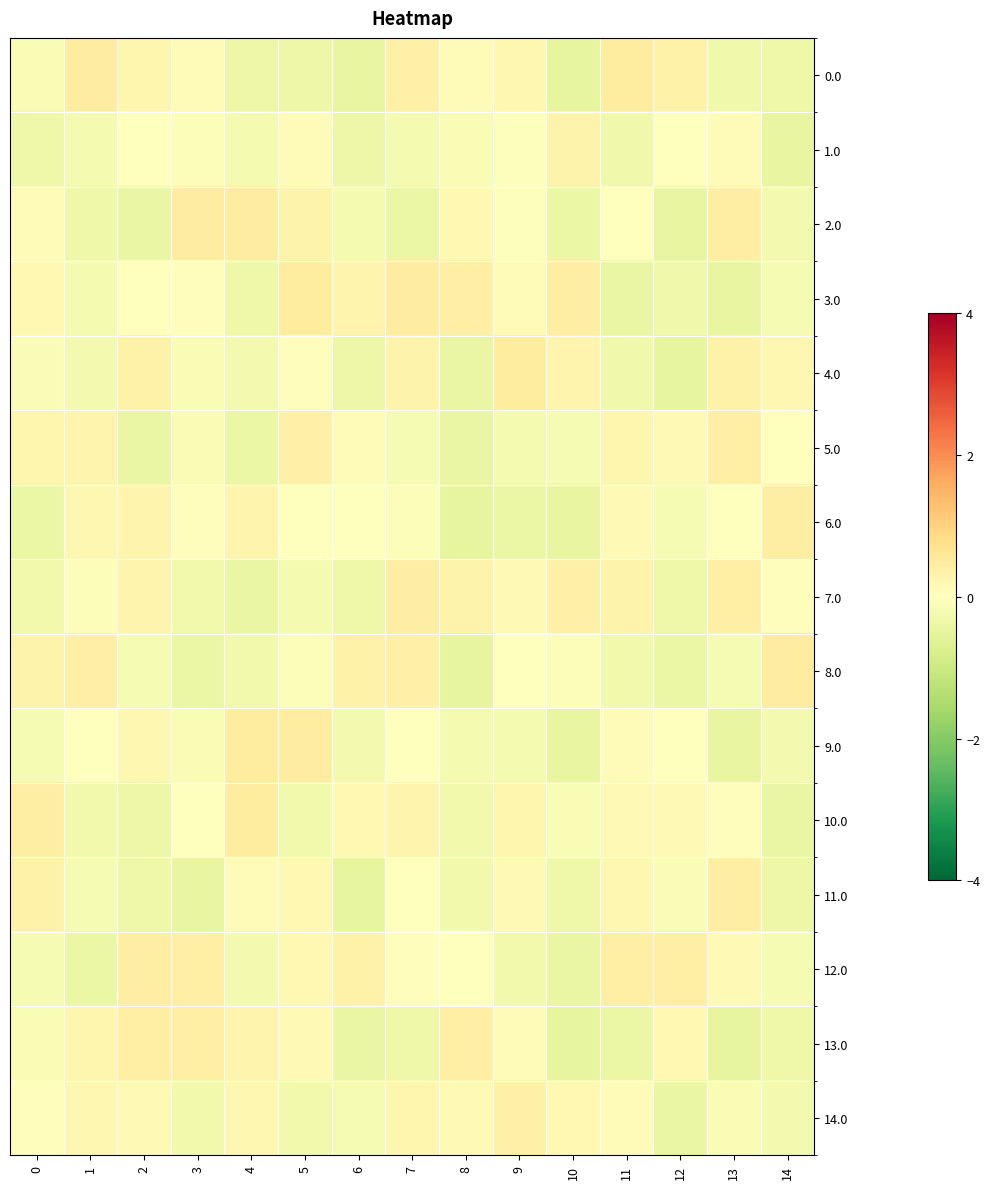

Reading right to left, what are all the values shown in this chart?

0.0: 14=-0.3	13=-0.3	12=0.3	11=0.5	10=-0.5	9=0.2	8=0.1	7=0.4	6=-0.4	5=-0.3	4=-0.3	3=0.1	2=0.2	1=0.5	0=-0.1
1.0: 14=-0.5	13=0.1	12=0.0	11=-0.3	10=0.3	9=-0.0	8=-0.1	7=-0.2	6=-0.4	5=0.1	4=-0.2	3=-0.1	2=0.0	1=-0.2	0=-0.3
2.0: 14=-0.2	13=0.4	12=-0.5	11=-0.0	10=-0.4	9=-0.1	8=0.2	7=-0.4	6=-0.2	5=0.3	4=0.5	3=0.4	2=-0.4	1=-0.3	0=0.1
3.0: 14=-0.2	13=-0.5	12=-0.3	11=-0.4	10=0.4	9=0.1	8=0.4	7=0.4	6=0.3	5=0.5	4=-0.3	3=0.0	2=0.0	1=-0.2	0=0.2
4.0: 14=0.2	13=0.3	12=-0.5	11=-0.3	10=0.3	9=0.5	8=-0.4	7=0.3	6=-0.4	5=0.0	4=-0.2	3=-0.1	2=0.3	1=-0.2	0=-0.1
5.0: 14=-0.0	13=0.4	12=0.1	11=0.2	10=-0.2	9=-0.2	8=-0.4	7=-0.2	6=0.1	5=0.4	4=-0.4	3=-0.1	2=-0.4	1=0.3	0=0.2
6.0: 14=0.4	13=0.0	12=-0.2	11=0.1	10=-0.5	9=-0.4	8=-0.5	7=-0.1	6=0.0	5=-0.0	4=0.3	3=0.1	2=0.3	1=0.2	0=-0.4
7.0: 14=0.0	13=0.4	12=-0.3	11=0.3	10=0.4	9=0.1	8=0.3	7=0.4	6=-0.3	5=-0.2	4=-0.4	3=-0.3	2=0.3	1=-0.1	0=-0.3
8.0: 14=0.4	13=-0.2	12=-0.4	11=-0.3	10=-0.1	9=0.0	8=-0.5	7=0.4	6=0.3	5=-0.1	4=-0.3	3=-0.4	2=-0.2	1=0.4	0=0.3
9.0: 14=-0.2	13=-0.4	12=0.0	11=0.1	10=-0.5	9=-0.2	8=-0.2	7=-0.0	6=-0.2	5=0.5	4=0.5	3=-0.1	2=0.2	1=0.0	0=-0.2
10.0: 14=-0.4	13=0.0	12=0.1	11=0.1	10=-0.1	9=0.2	8=-0.3	7=0.3	6=0.2	5=-0.3	4=0.5	3=-0.0	2=-0.4	1=-0.3	0=0.4
11.0: 14=-0.4	13=0.4	12=-0.1	11=0.2	10=-0.3	9=0.1	8=-0.3	7=0.0	6=-0.5	5=0.2	4=0.1	3=-0.5	2=-0.3	1=-0.2	0=0.3
12.0: 14=-0.2	13=0.1	12=0.4	11=0.4	10=-0.4	9=-0.3	8=0.0	7=0.1	6=0.3	5=0.2	4=-0.2	3=0.4	2=0.4	1=-0.4	0=-0.2
13.0: 14=-0.3	13=-0.5	12=0.2	11=-0.4	10=-0.5	9=0.1	8=0.4	7=-0.3	6=-0.4	5=0.1	4=0.3	3=0.4	2=0.4	1=0.2	0=-0.2
14.0: 14=-0.2	13=-0.1	12=-0.4	11=0.1	10=0.2	9=0.3	8=0.1	7=0.2	6=-0.2	5=-0.3	4=0.2	3=-0.3	2=0.2	1=0.2	0=0.0